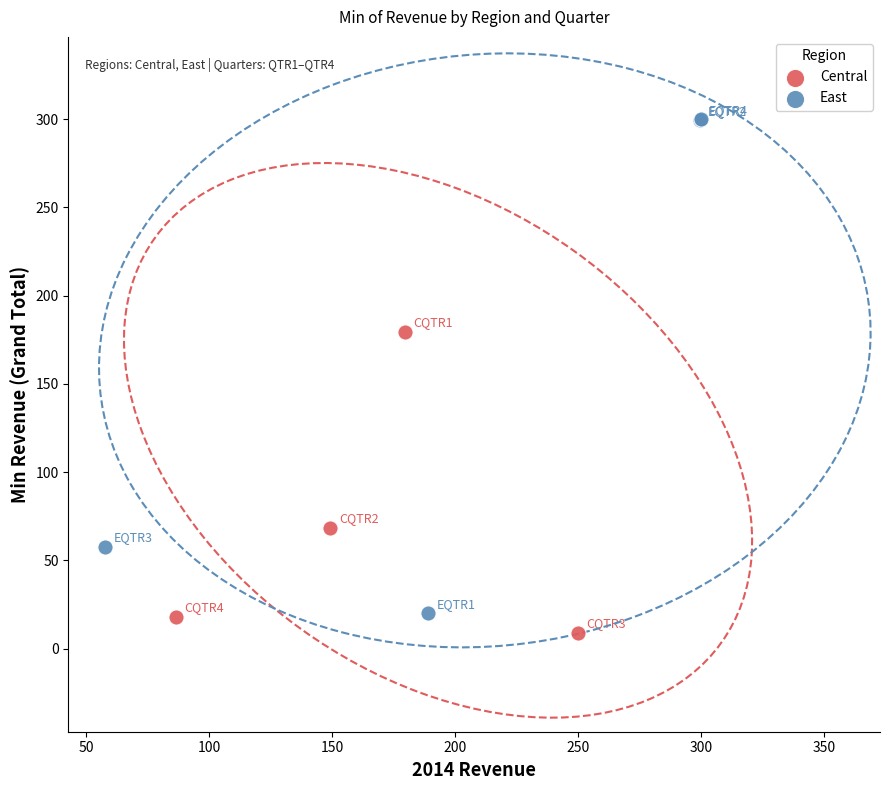

What are all the series names shown in the legend?

Central, East